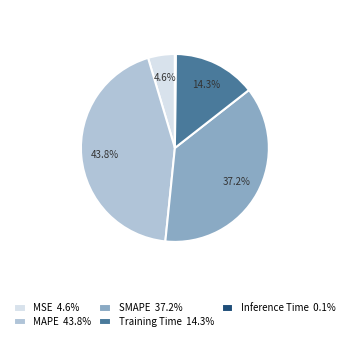

To the nearest percent, what percentage of the pie is MAPE?

44%